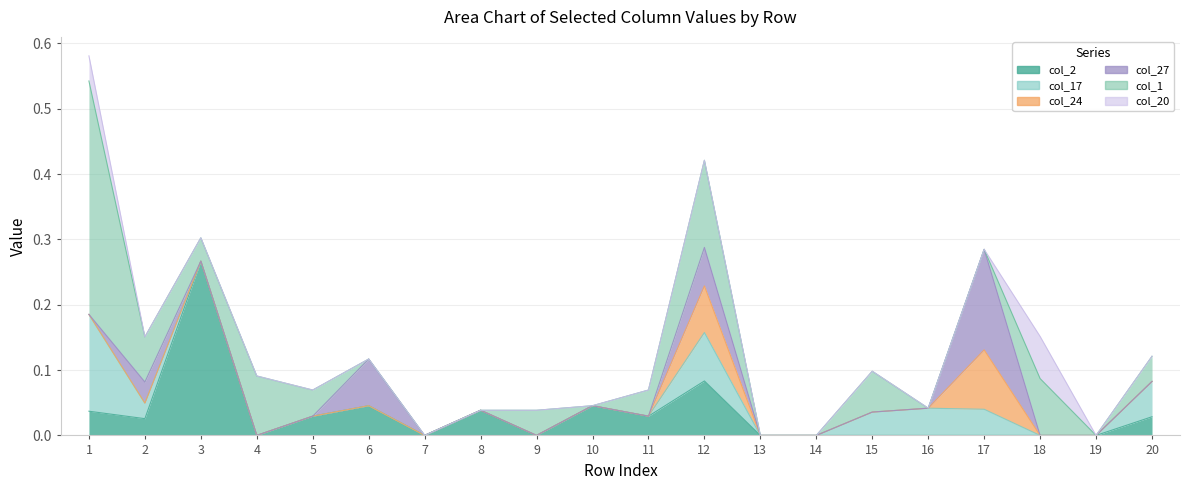

Is it true that col_17 equals 0.1 at 11?

False